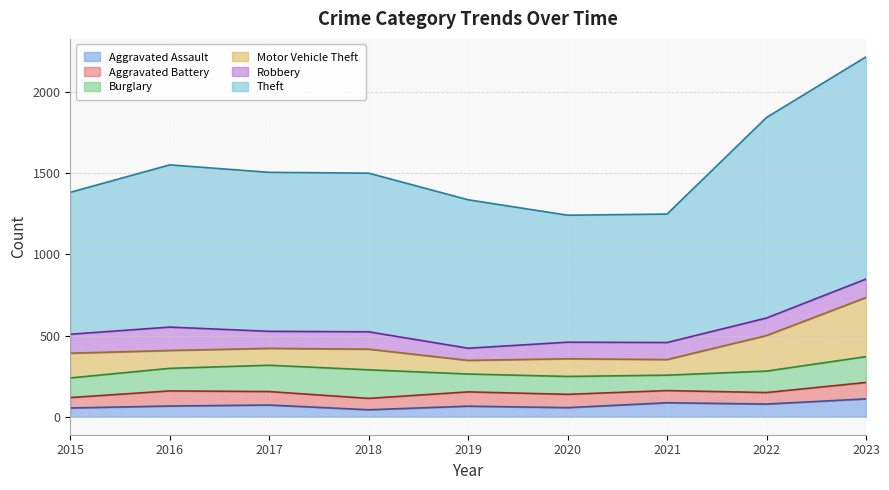

List the labels in order of Theft value, smallest first.

2020, 2021, 2015, 2019, 2018, 2017, 2016, 2022, 2023